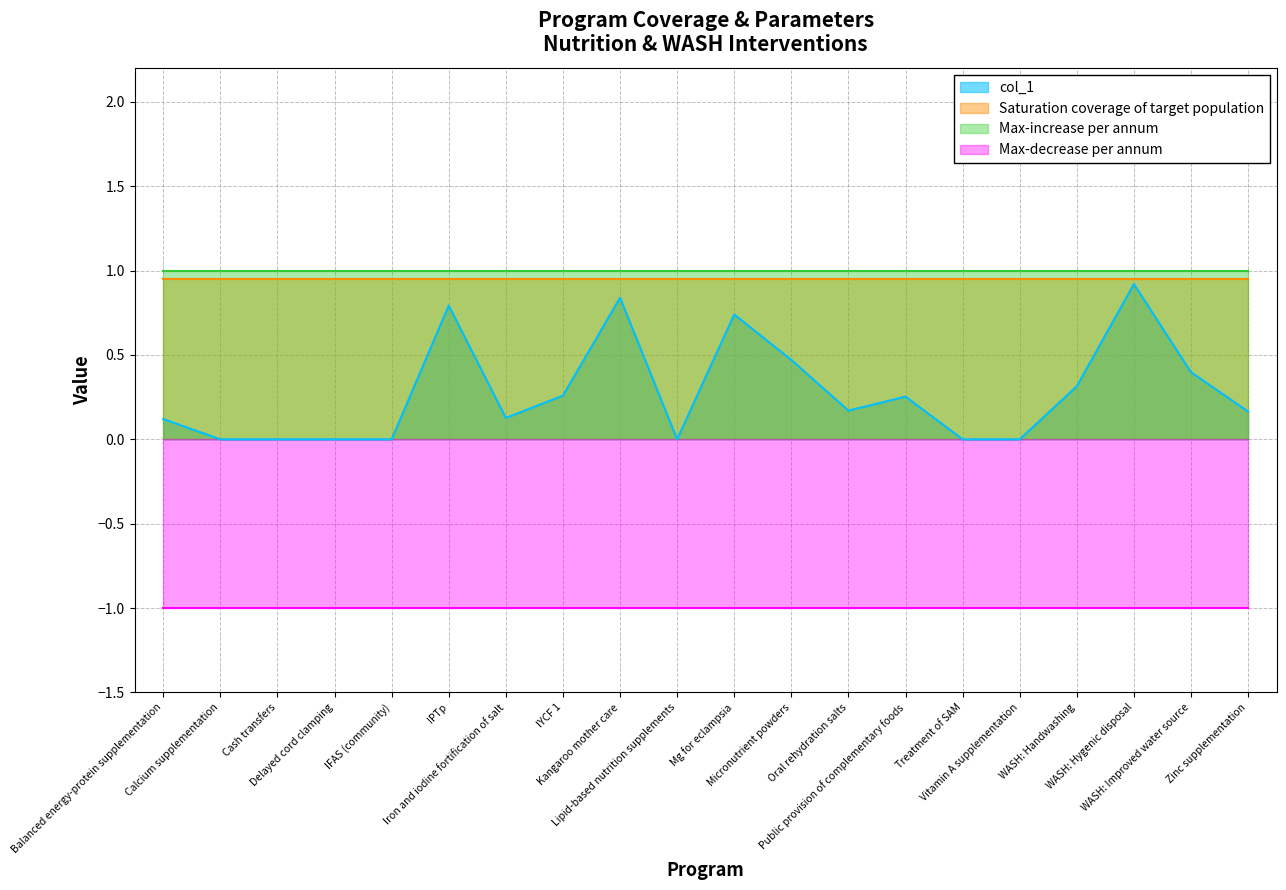

True or false: Saturation coverage of target population has a value of 0.3 at Micronutrient powders.

False